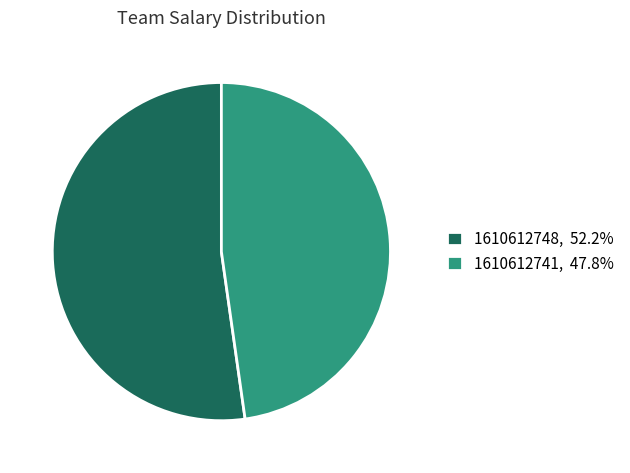

What is the ratio of the value at 1610612748, 52.2% to the value at 1610612741, 47.8%?

1.1